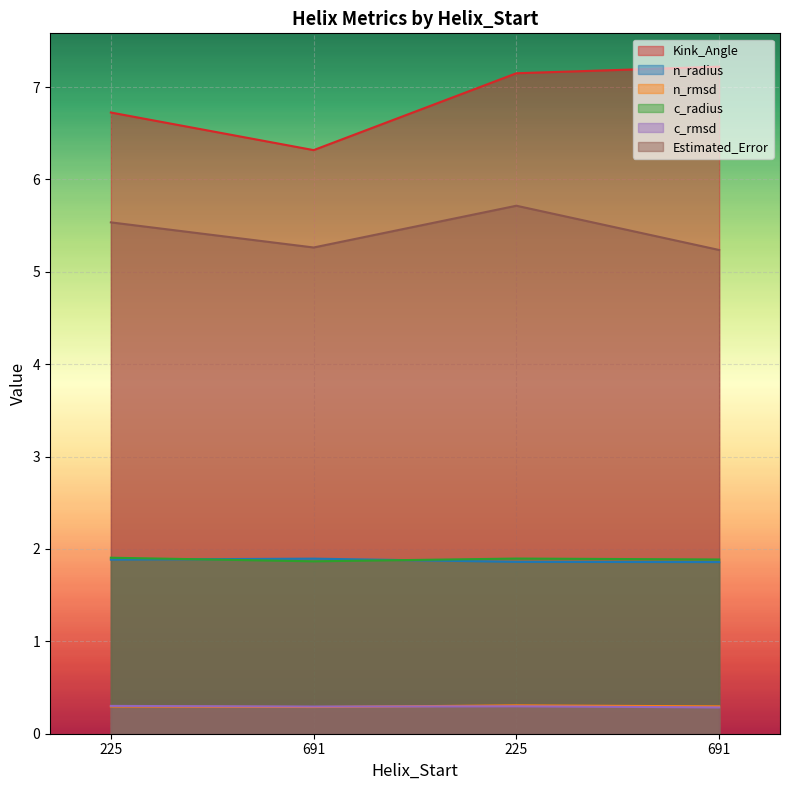

List the series in order of their peak value, highest first.

Kink_Angle, Estimated_Error, c_radius, n_radius, n_rmsd, c_rmsd